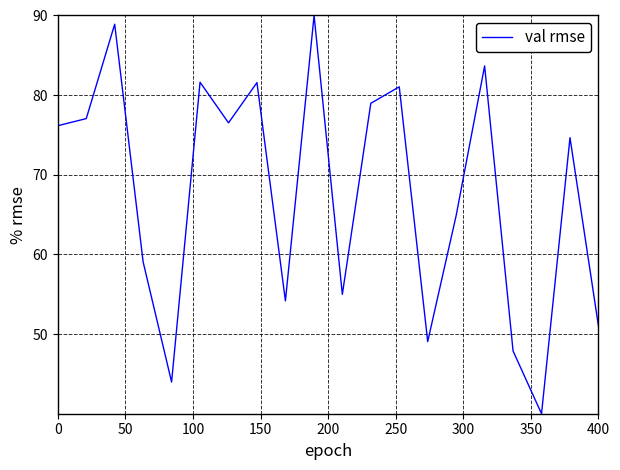

What is the difference between the maximum and minimum values?

50.0